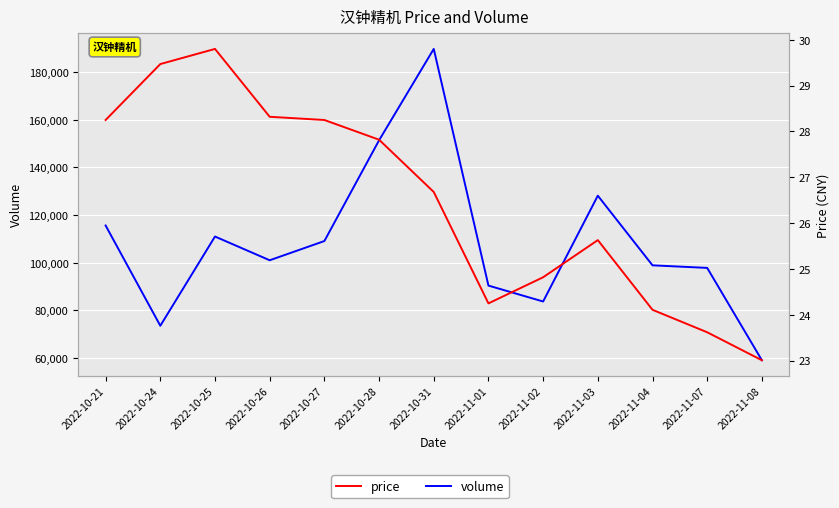

What is the label of the 9th point from the left?

2022-11-02